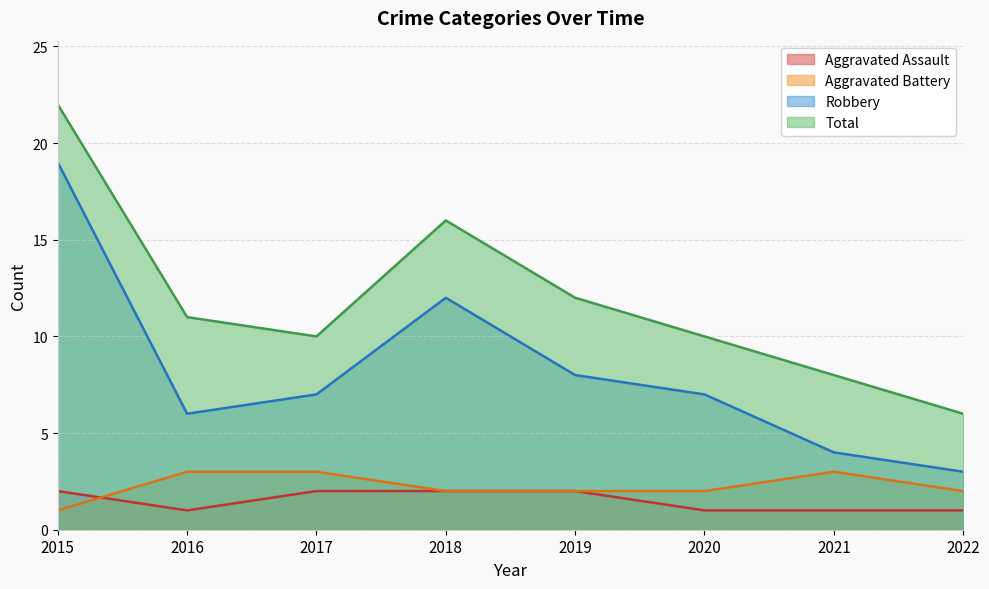

How many interior local peaks does the Aggravated Battery series have?

1